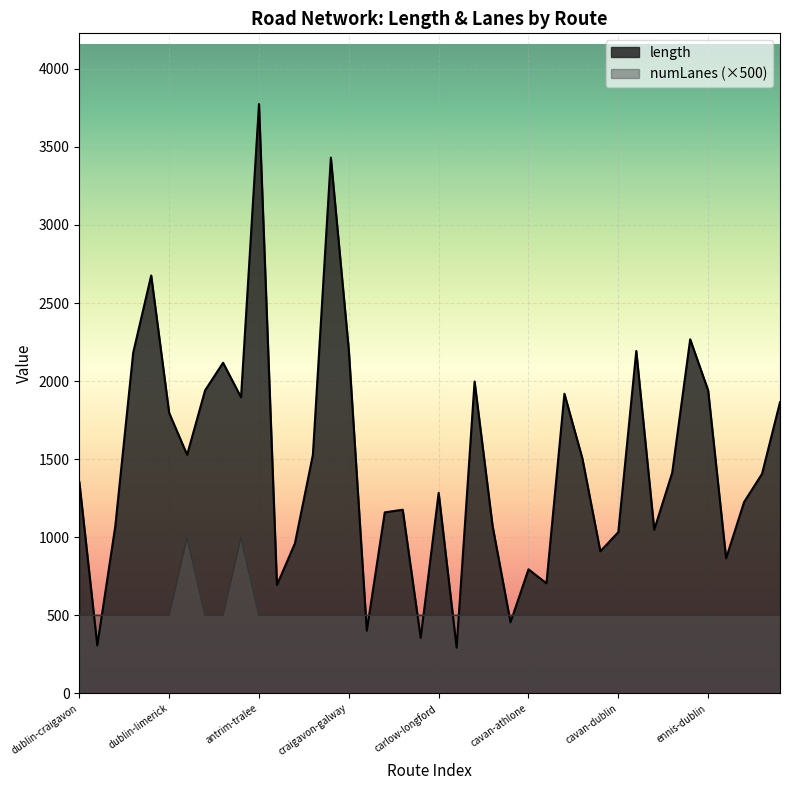

The value of numLanes at cavan-antrim is 179.9. True or false?

False